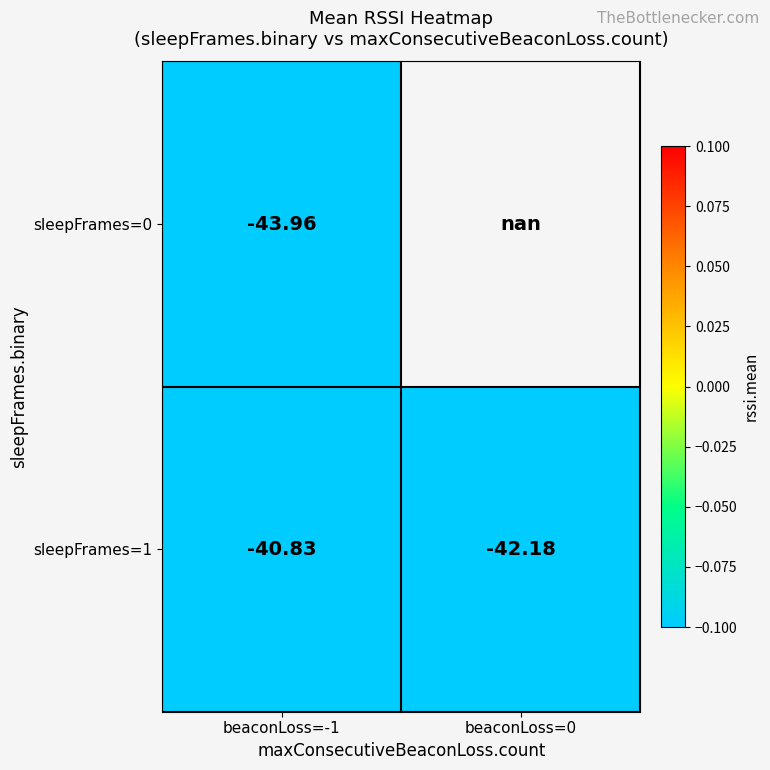

What is the maximum value shown in the chart?

-40.8